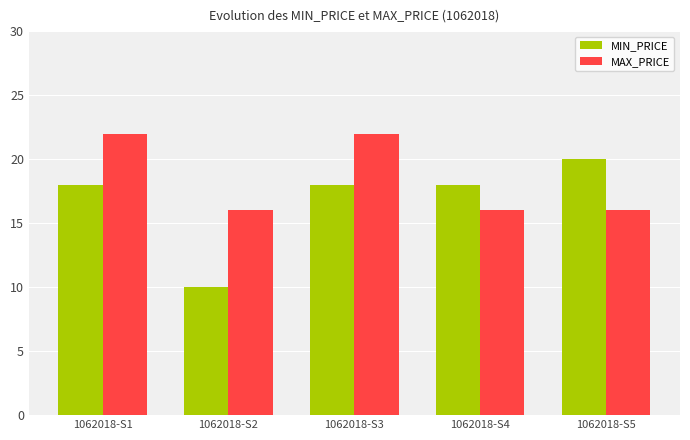

What are all the series names shown in the legend?

MIN_PRICE, MAX_PRICE